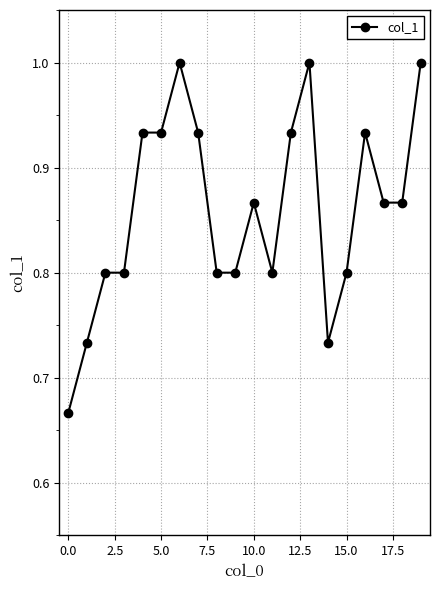

What is the value of the 4th point from the left?

0.8